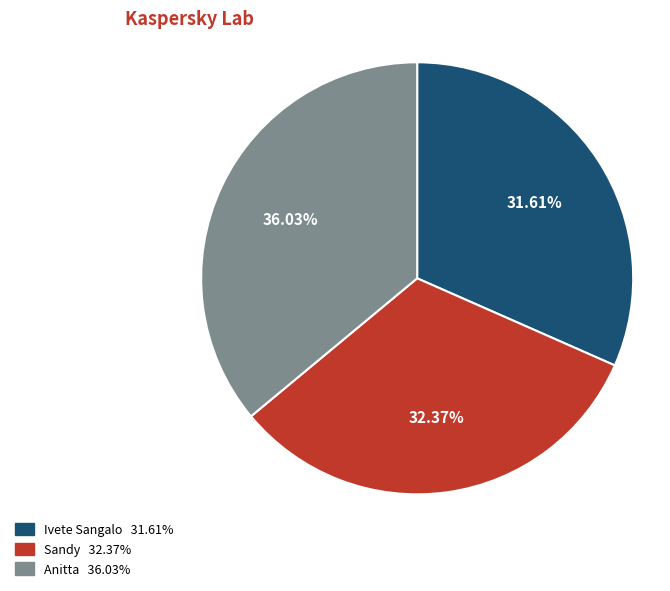

Approximately how many times larger is the value at Sandy compared to Ivete Sangalo?

1.0